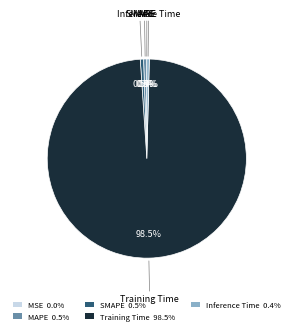

Which category has the biggest portion of the pie?

Training Time